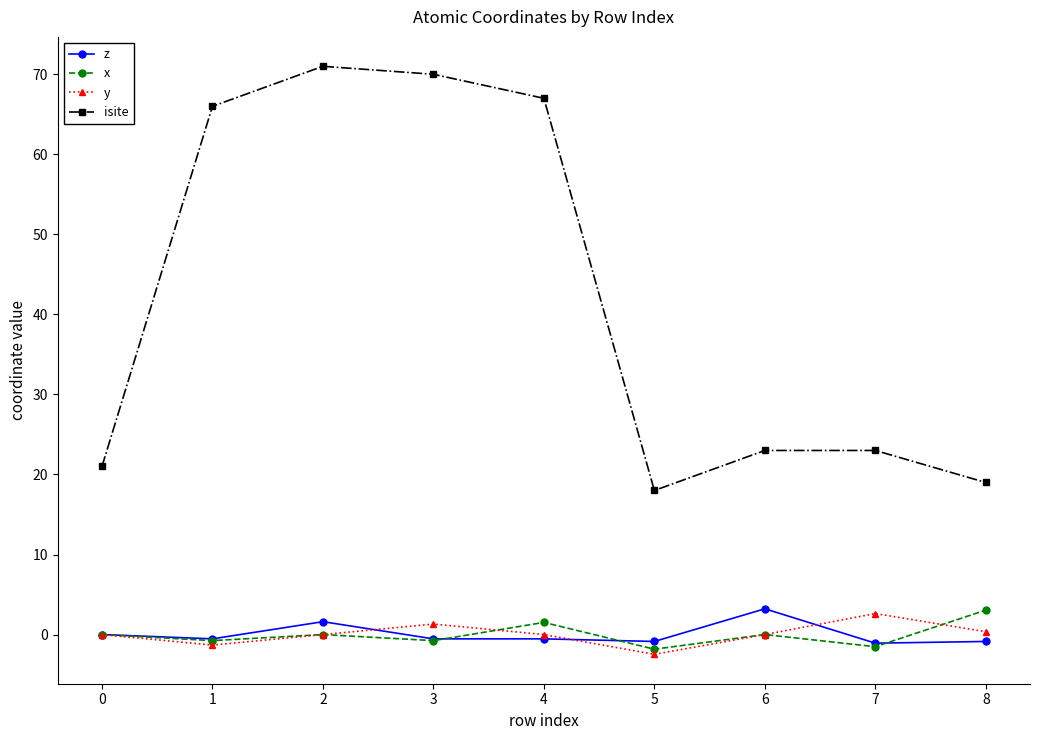

Count the number of categories in the chart.

9